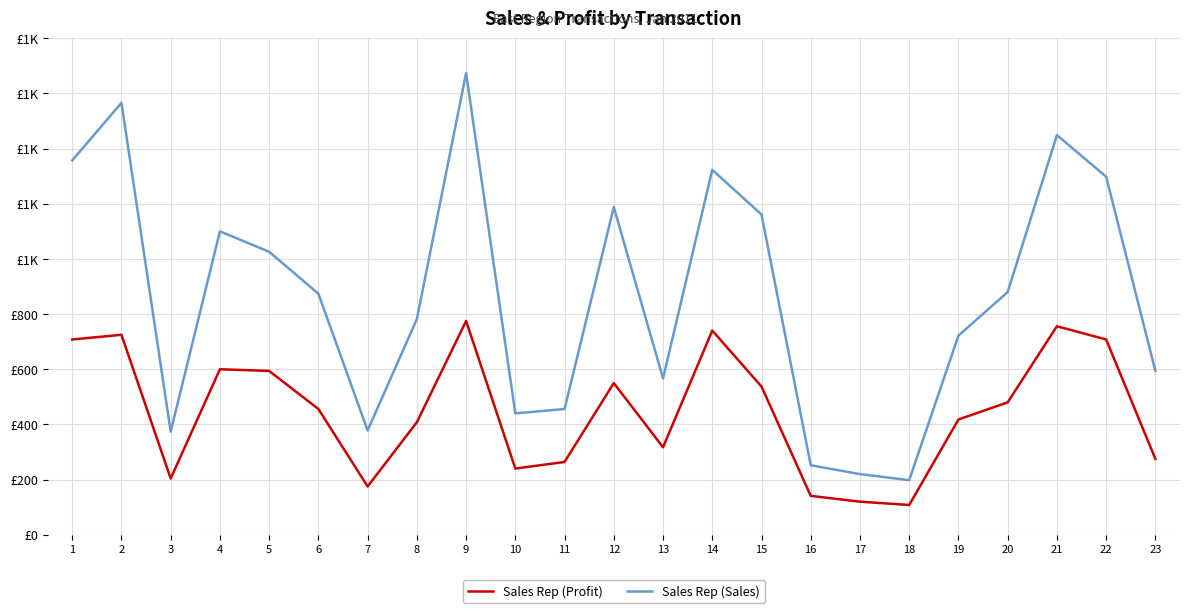

What is the value of the Sales Rep (Sales) point at the 10th from the left?

440.0